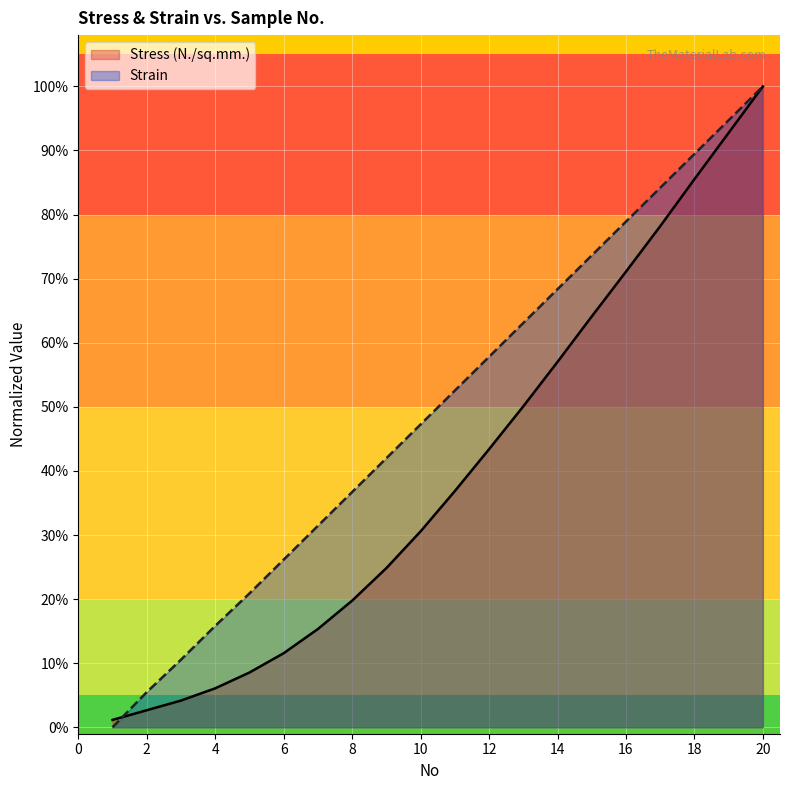

True or false: Strain has more than 2 points higher than both neighbors.

False